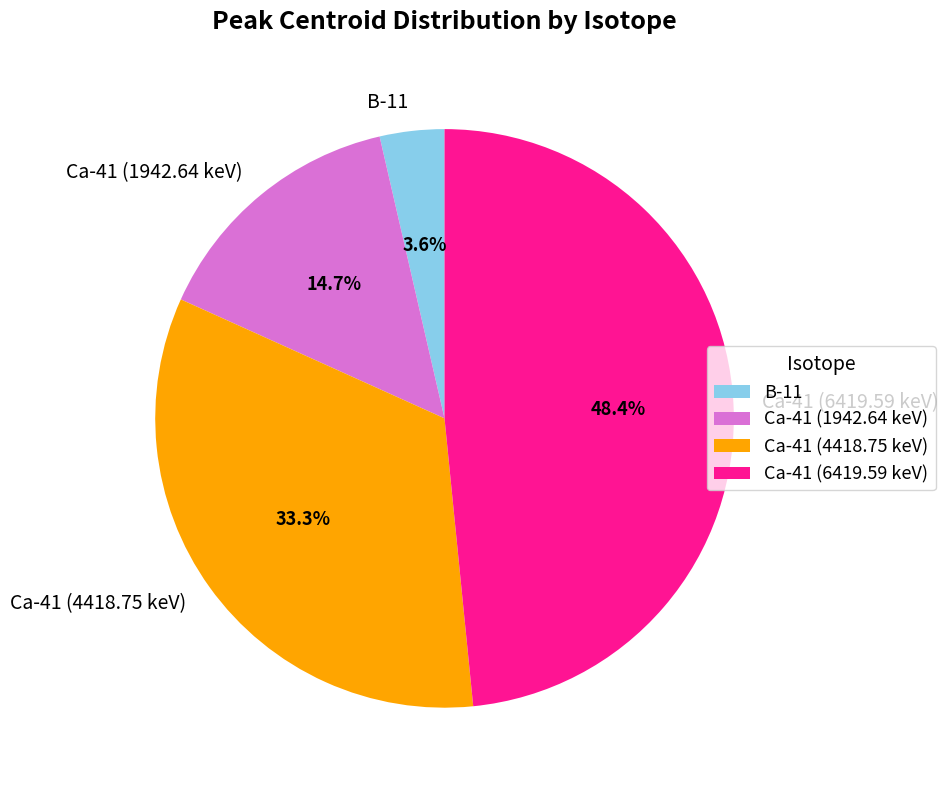

Does Ca-41 (1942.64 keV) represent more than half of the total?

No